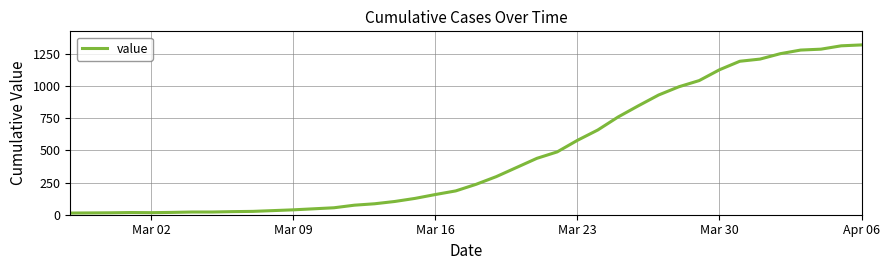

What is the minimum value shown in the chart?

13